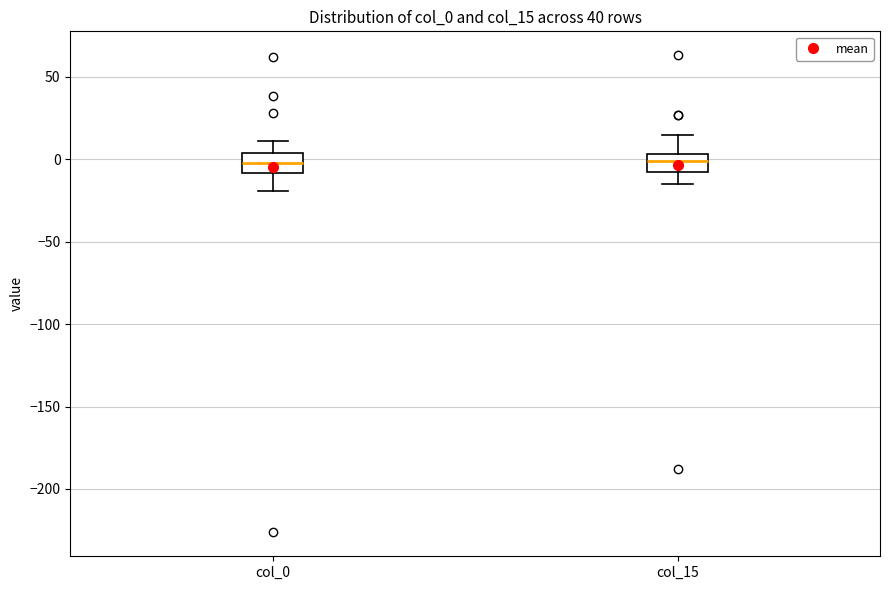

Where is the upper edge of the box for col_0 on the y-axis? The values are not printed on the chart, so give them approximately, as read against the axis.

5